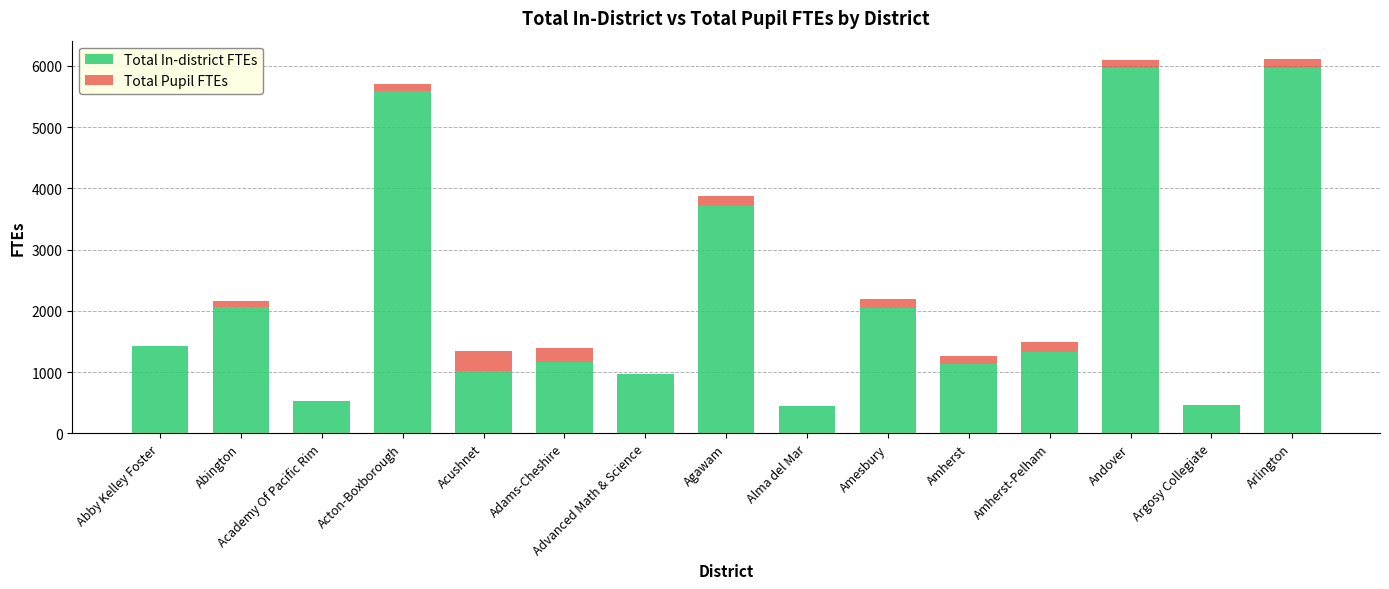

What is the sum of all Total In-district FTEs values?

33806.2